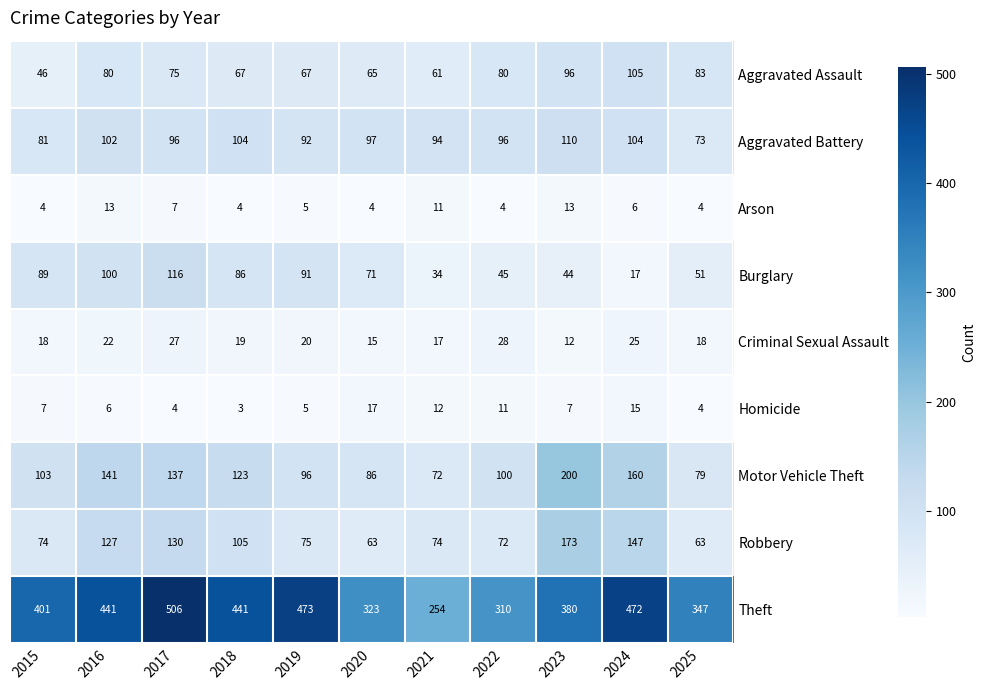

Which series has the widest spread of values?

Theft